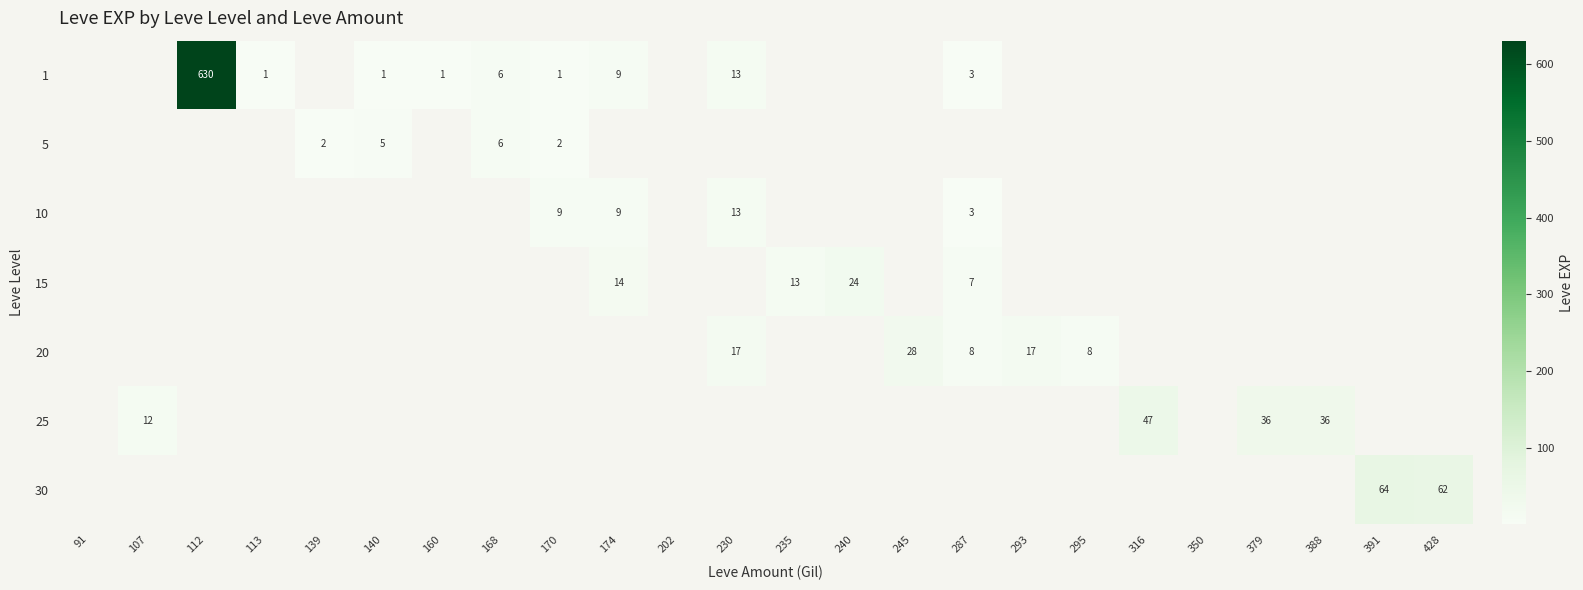

Which has a higher value, 202 or 230?

230